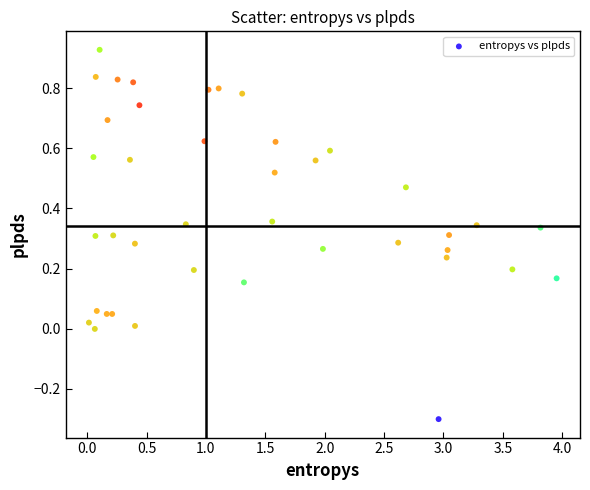

What is the range of X values (max minus min)?

3.9